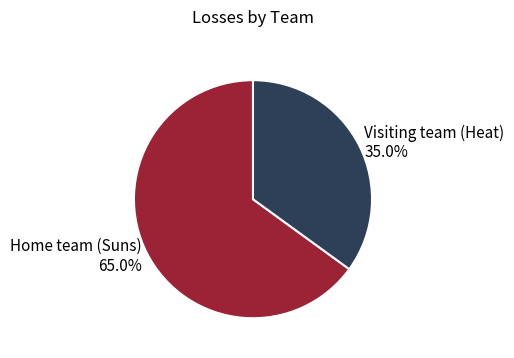

Rank the categories by value from highest to lowest.

Home team (Suns), Visiting team (Heat)